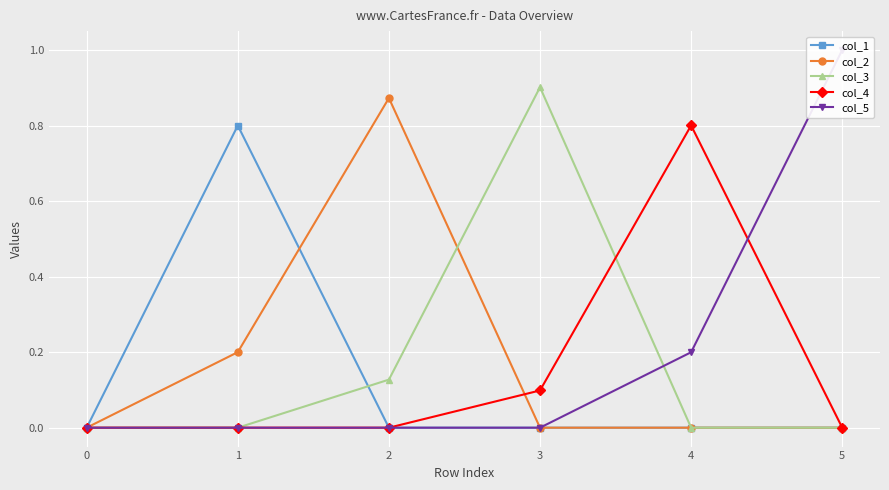

Reading left to right, what are all the values shown in this chart?

col_1: 0.0	0.8	0.0	0.0	0.0	0.0
col_2: 0.0	0.2	0.9	0.0	0.0	0.0
col_3: 0.0	0.0	0.1	0.9	0.0	0.0
col_4: 0.0	0.0	0.0	0.1	0.8	0.0
col_5: 0.0	0.0	0.0	0.0	0.2	1.0